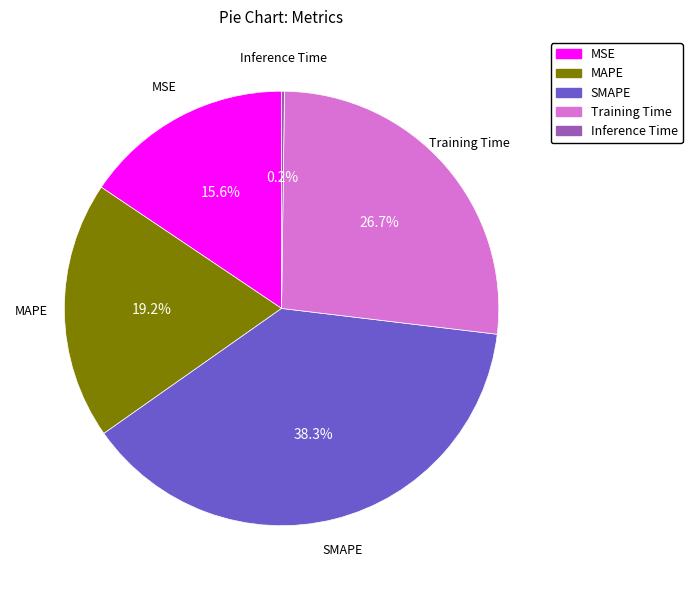

Combined, what portion of the pie is SMAPE and MAPE?

57.5%